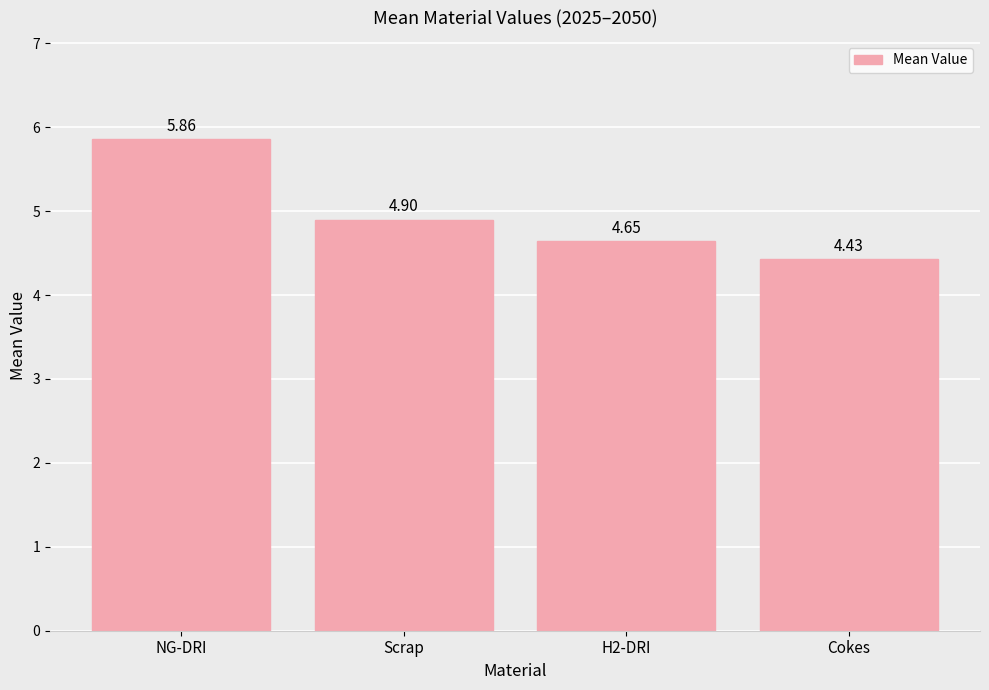

What is the average value?

5.0